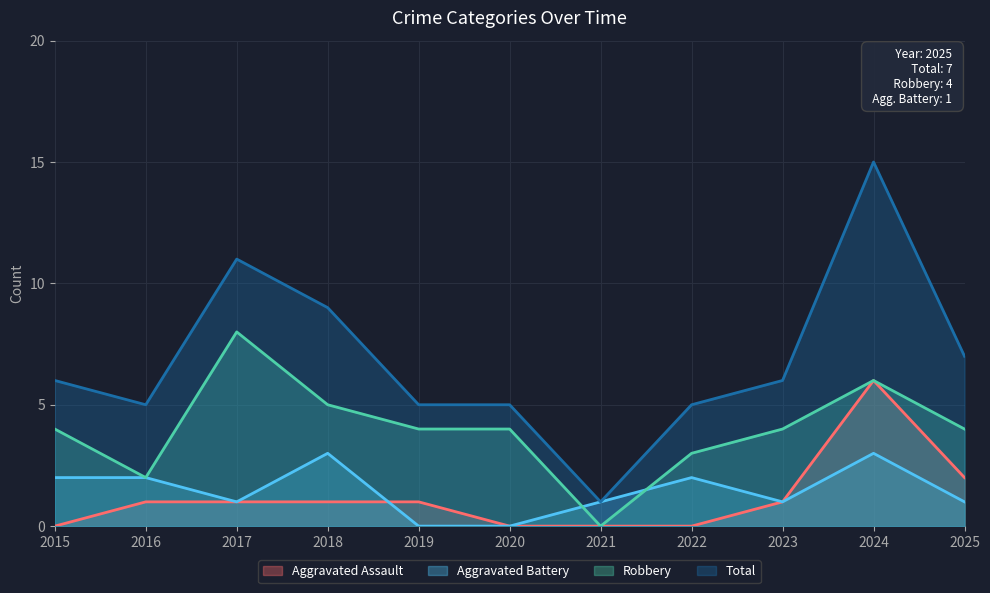

How many distinct data groups are displayed?

4